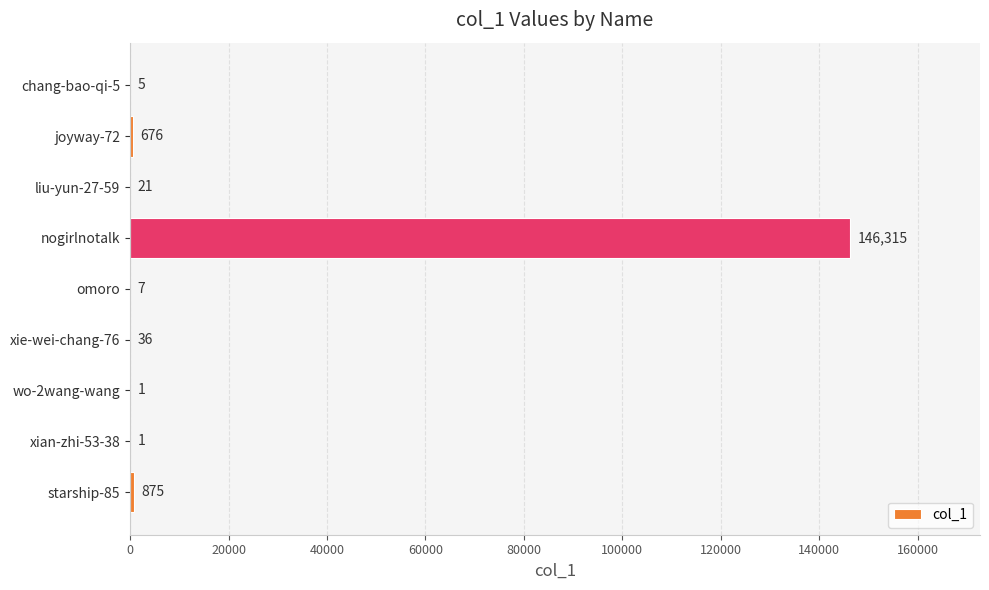

What value does the data have at liu-yun-27-59?

21